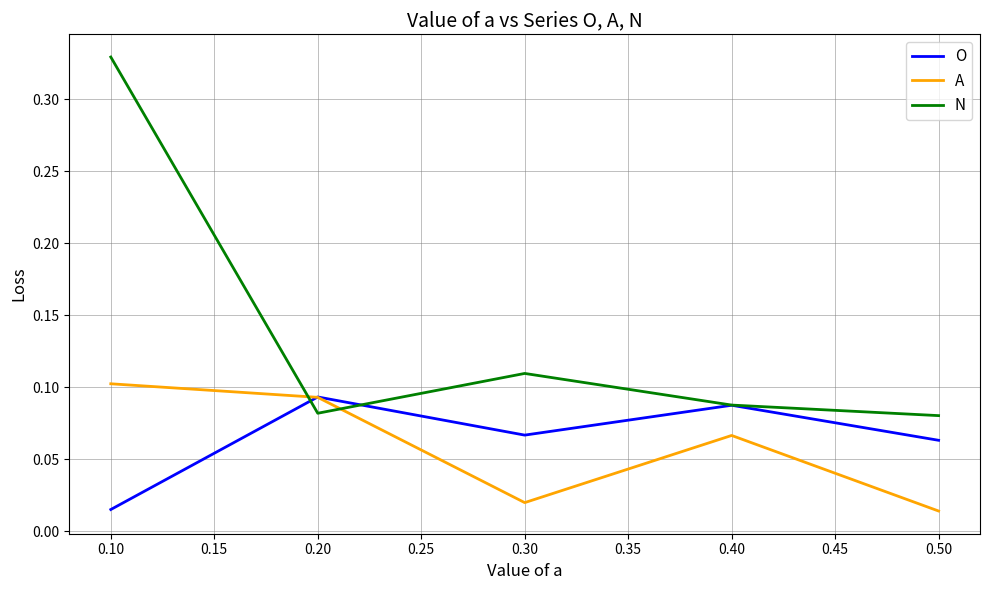

True or false: O has a value of 0.1 at 0.40.

True